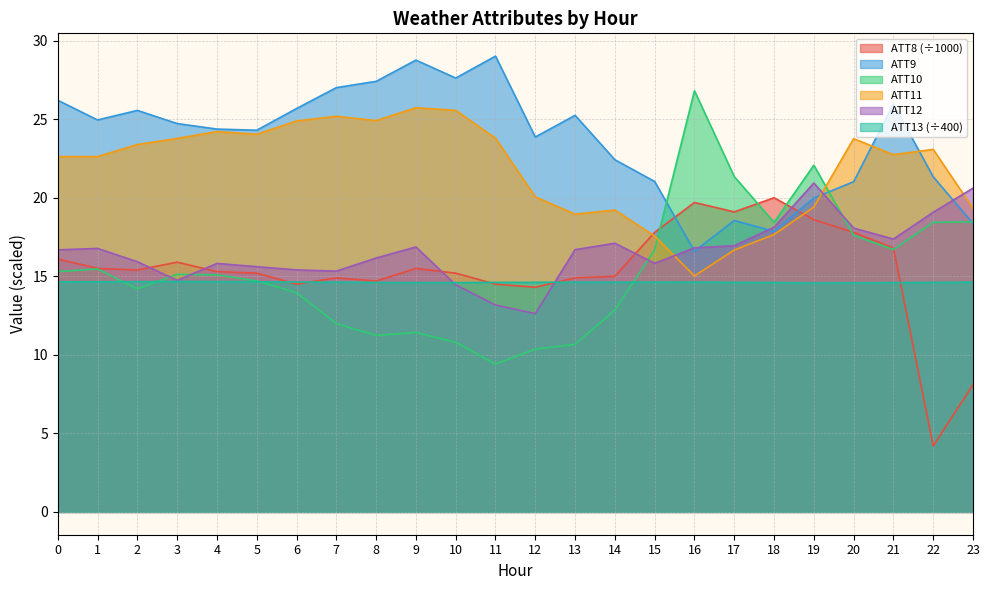

Between 9 and 2, which is larger?

9